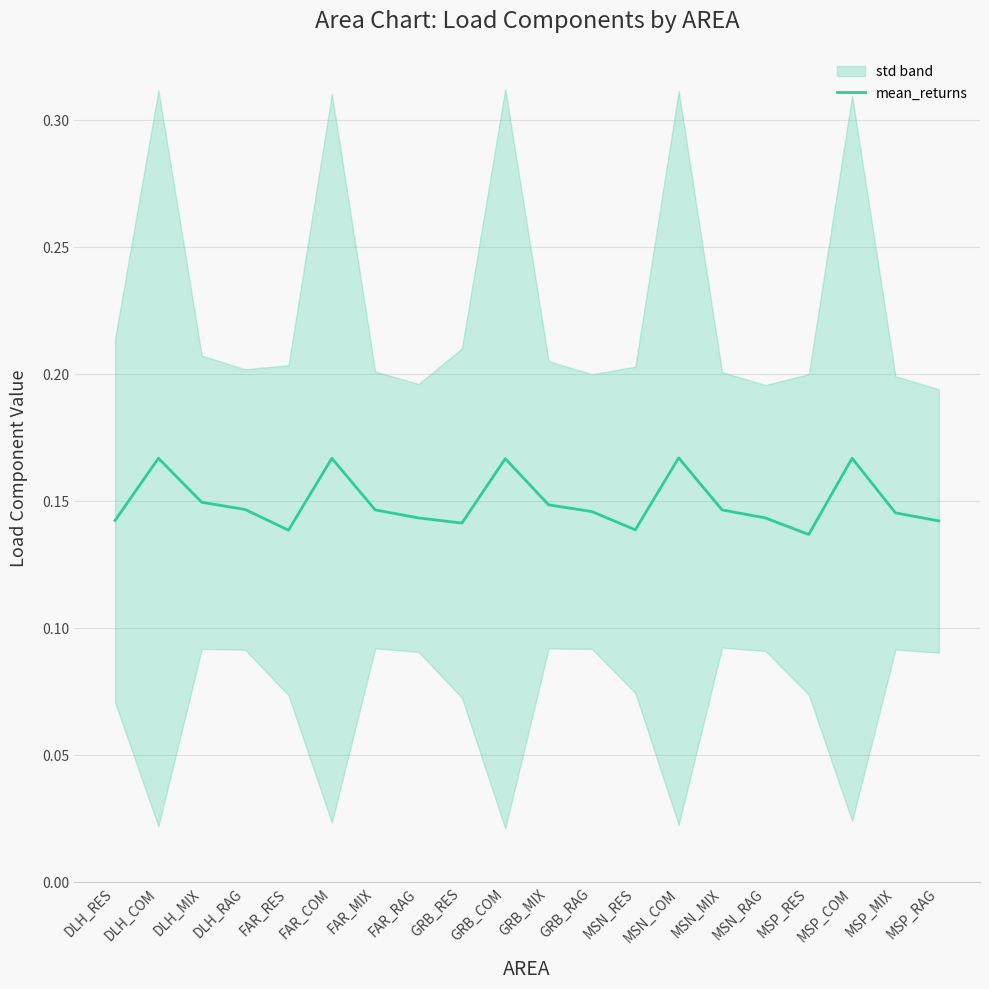

Rank the categories by value from highest to lowest.

MSN_COM, DLH_COM, FAR_COM, MSP_COM, GRB_COM, DLH_MIX, GRB_MIX, DLH_RAG, FAR_MIX, MSN_MIX, GRB_RAG, MSP_MIX, MSN_RAG, FAR_RAG, DLH_RES, MSP_RAG, GRB_RES, MSN_RES, FAR_RES, MSP_RES